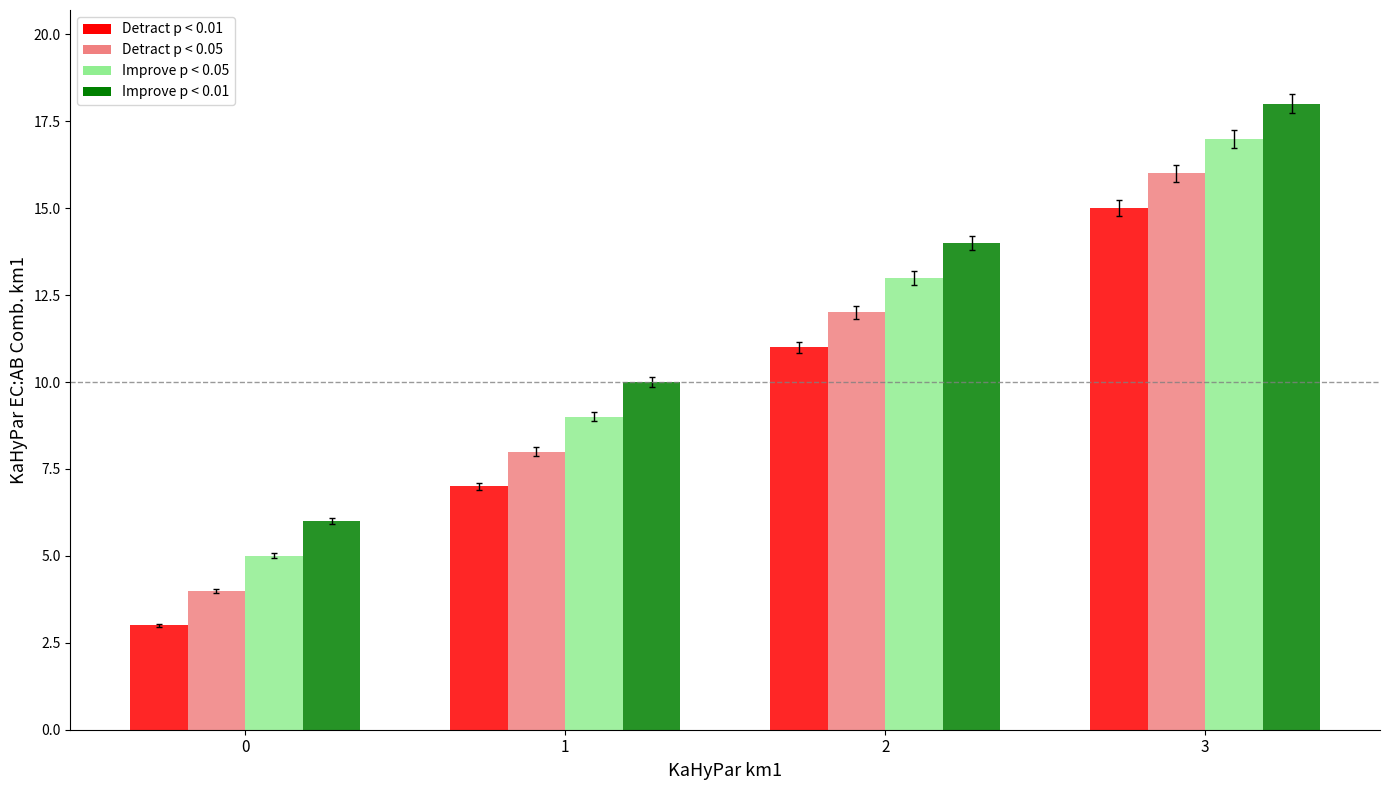

At which category is the sum across all series the highest?

3